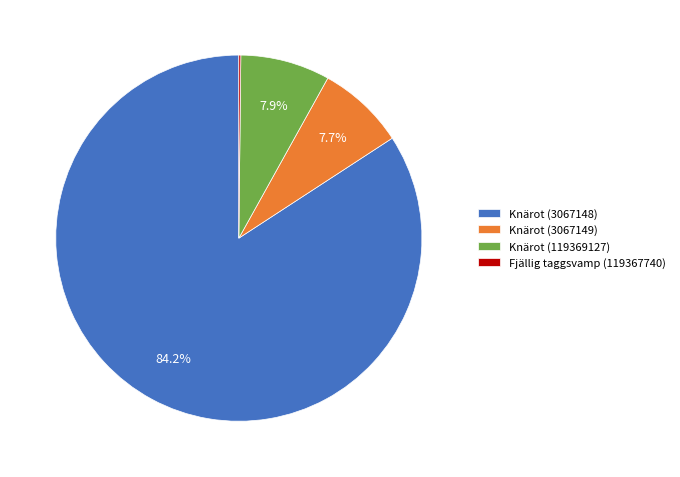

Which slice is the largest?

Knärot (3067148)